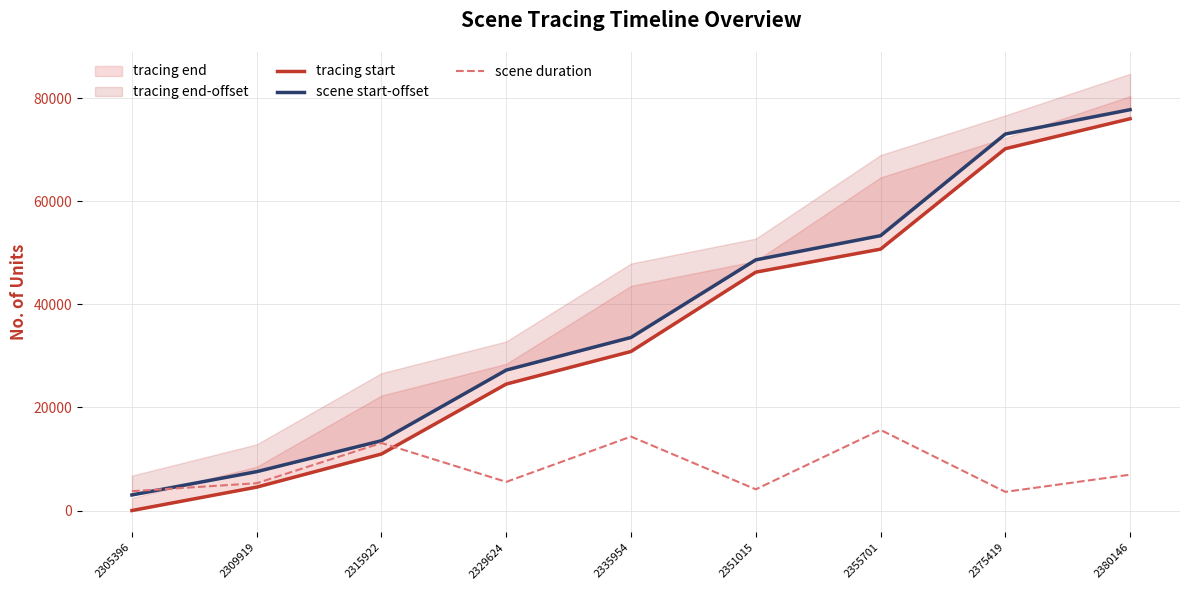

What is the value of the scene duration point at the 3rd from the left?

13106